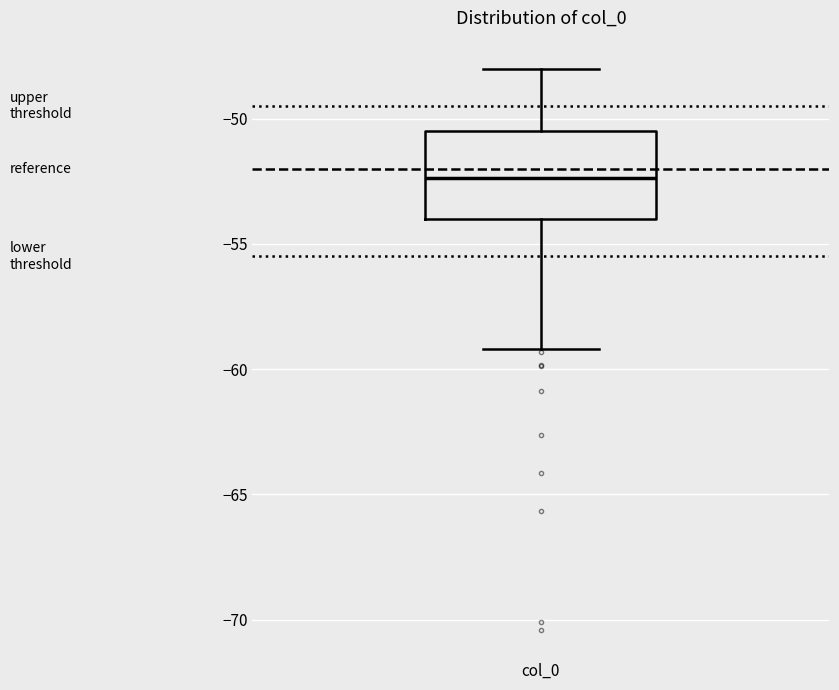

Where does the upper whisker of the box for col_0 end on the y-axis? The values are not printed on the chart, so give them approximately, as read against the axis.

-48.0